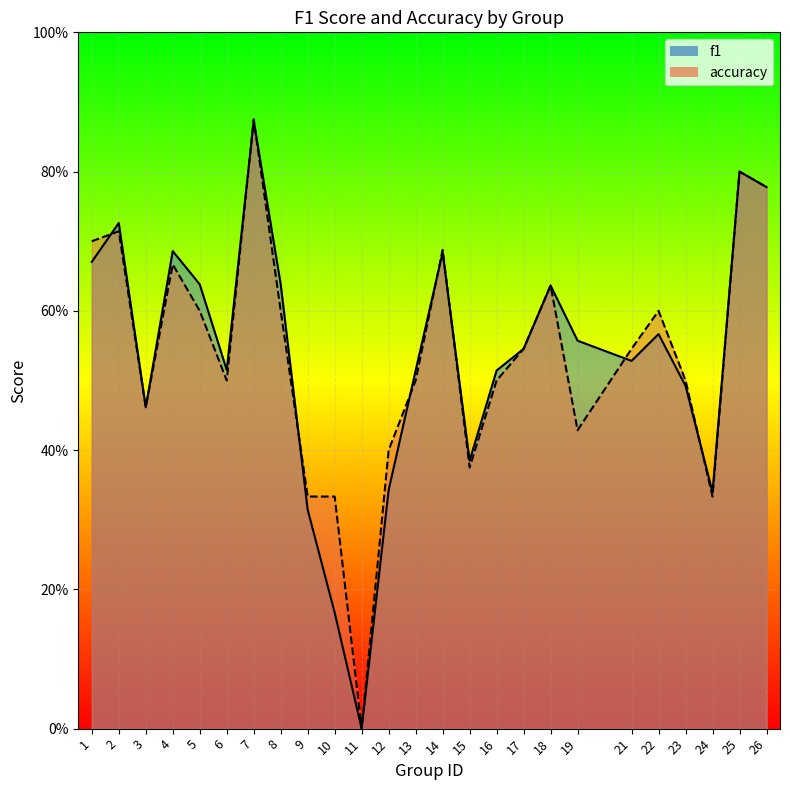

What is the value of the f1 point at the 21st from the left?

0.6